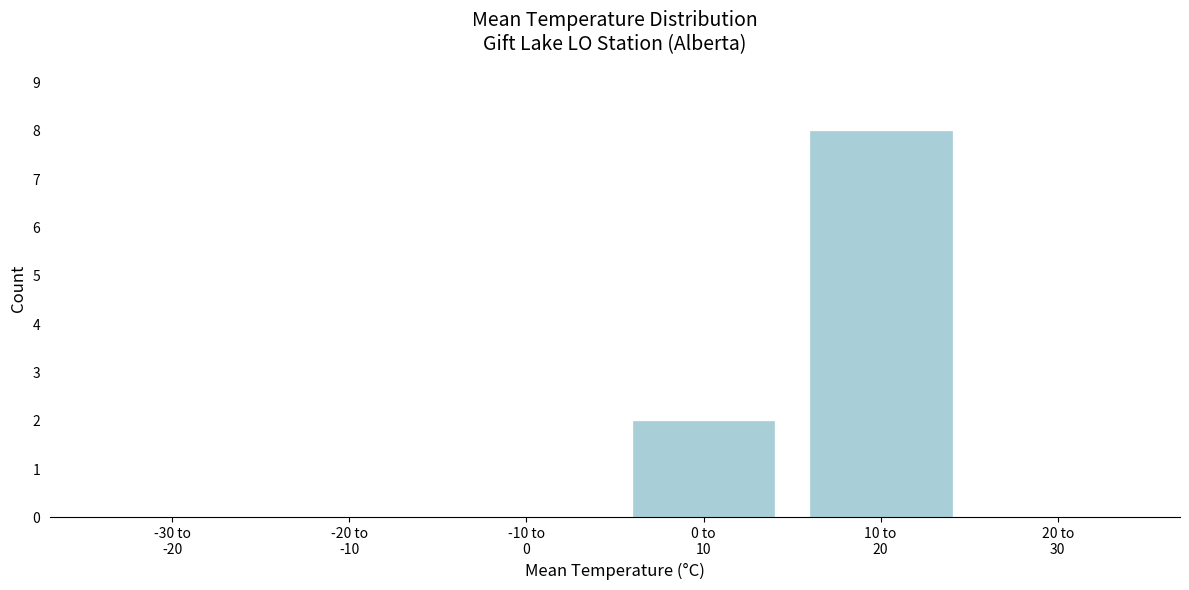

How many distinct data groups are displayed?

1